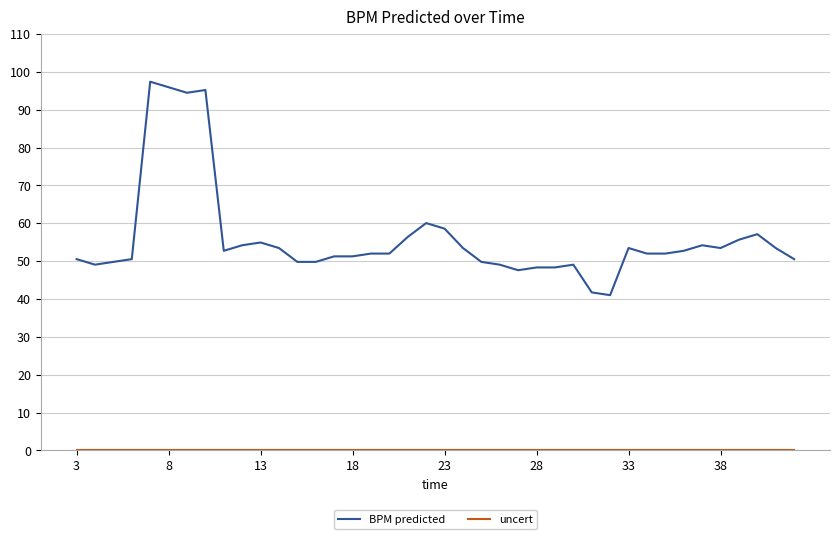

What is the maximum value shown in the chart?

97.4